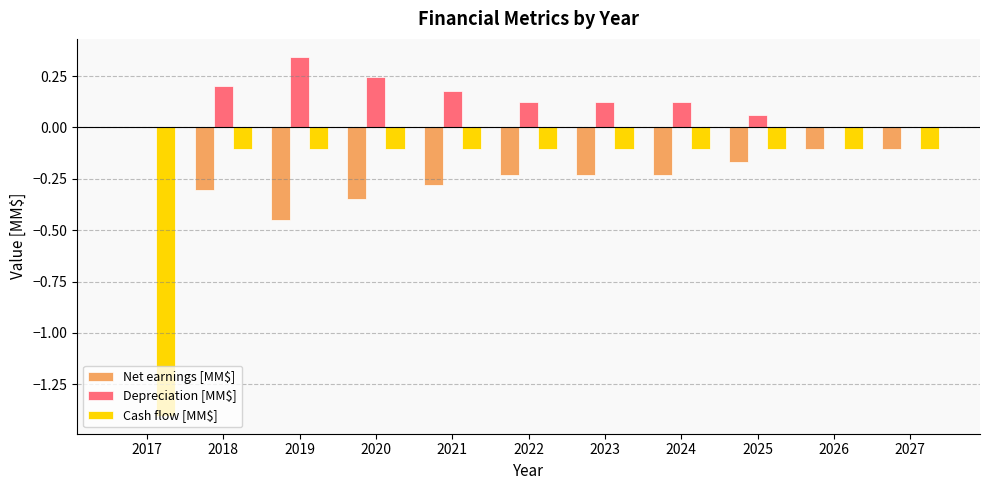

What is the sum of all Net earnings [MM$] values?

-2.4